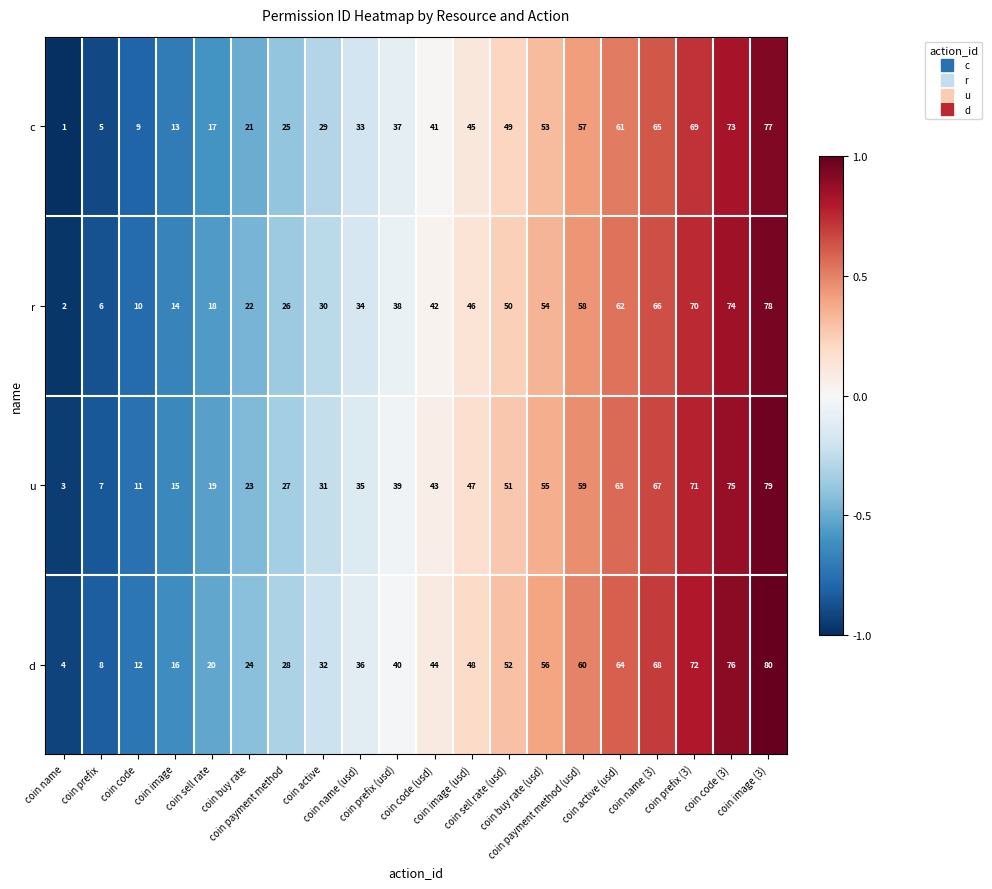

Which series has the largest total across all categories?

d